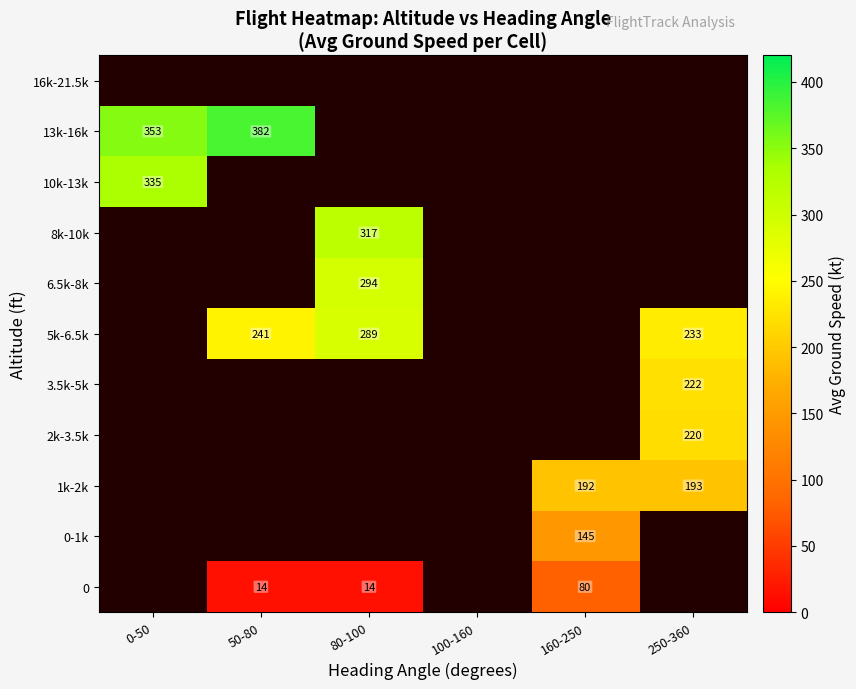

How many distinct data groups are displayed?

11